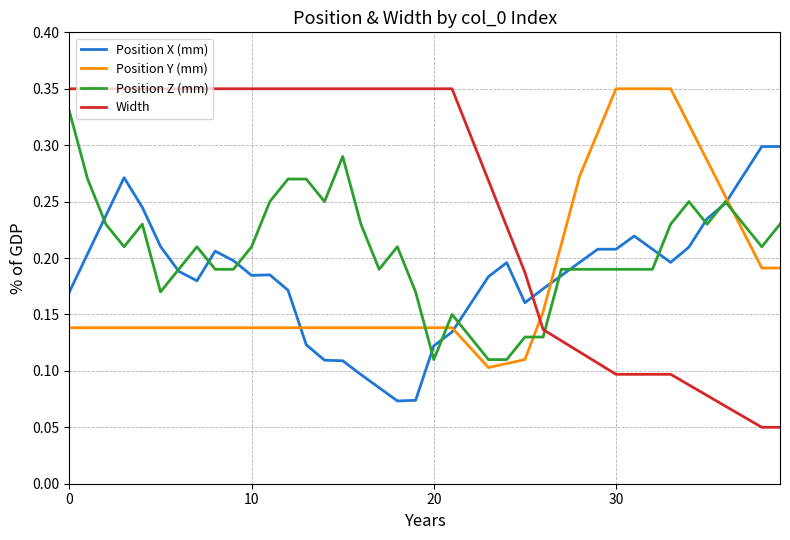

After their last crossing, which series has the higher values: Position X (mm) or Width?

Position X (mm)